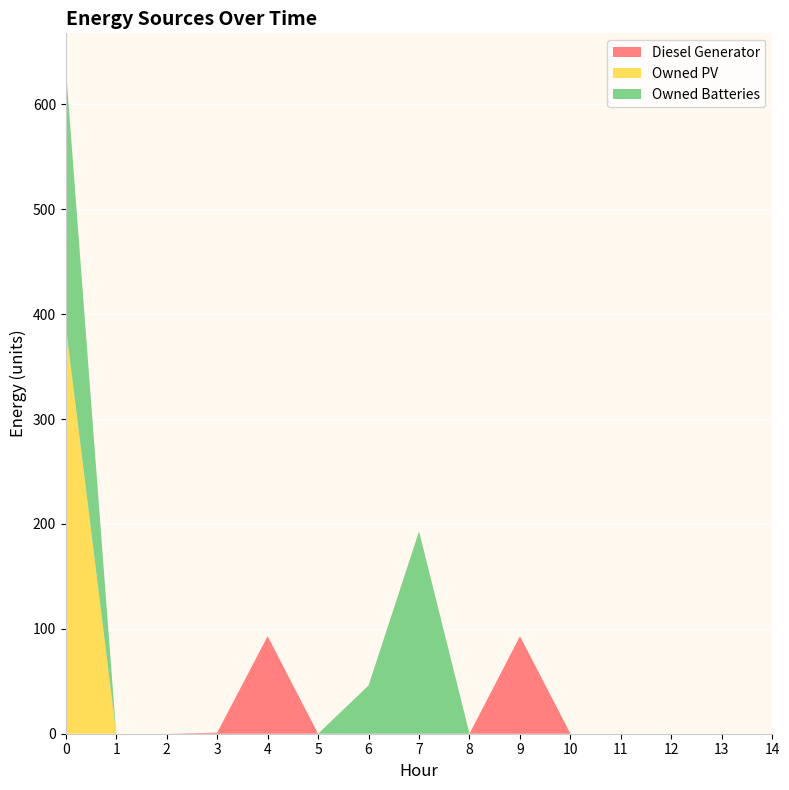

Reading right to left, what are all the values shown in this chart?

Diesel Generator: 14=0	13=0	12=0	11=0	10=0	9=93	8=0	7=0	6=0	5=0	4=93	3=1	2=0	1=0	0=0
Owned PV: 14=0	13=0	12=0	11=0	10=0	9=0	8=0	7=0	6=0	5=0	4=0	3=0	2=0	1=0	0=389
Owned Batteries: 14=0	13=0	12=0	11=0	10=0	9=0	8=0	7=193	6=46	5=0	4=0	3=0	2=0	1=0	0=247